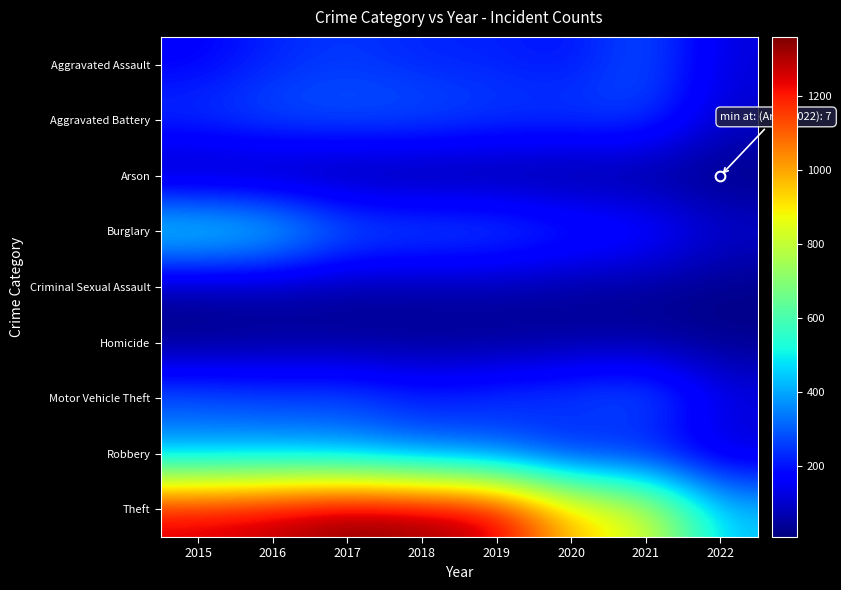

Reading left to right, transcribe all the data shown in this chart.

Aggravated Assault: 2015=164	2016=225	2017=251	2018=220	2019=220	2020=192	2021=295	2022=117
Aggravated Battery: 2015=260	2016=298	2017=303	2018=302	2019=267	2020=269	2021=270	2022=101
Arson: 2015=22	2016=14	2017=12	2018=8	2019=16	2020=12	2021=17	2022=7
Burglary: 2015=552	2016=505	2017=339	2018=319	2019=308	2020=252	2021=220	2022=111
Criminal Sexual Assault: 2015=43	2016=51	2017=41	2018=51	2019=54	2020=38	2021=33	2022=18
Homicide: 2015=13	2016=28	2017=27	2018=23	2019=21	2020=34	2021=38	2022=20
Motor Vehicle Theft: 2015=299	2016=272	2017=285	2018=225	2019=263	2020=287	2021=332	2022=143
Robbery: 2015=372	2016=381	2017=356	2018=302	2019=264	2020=174	2021=175	2022=87
Theft: 2015=1263	2016=1297	2017=1359	2018=1337	2019=1288	2020=954	2021=856	2022=441